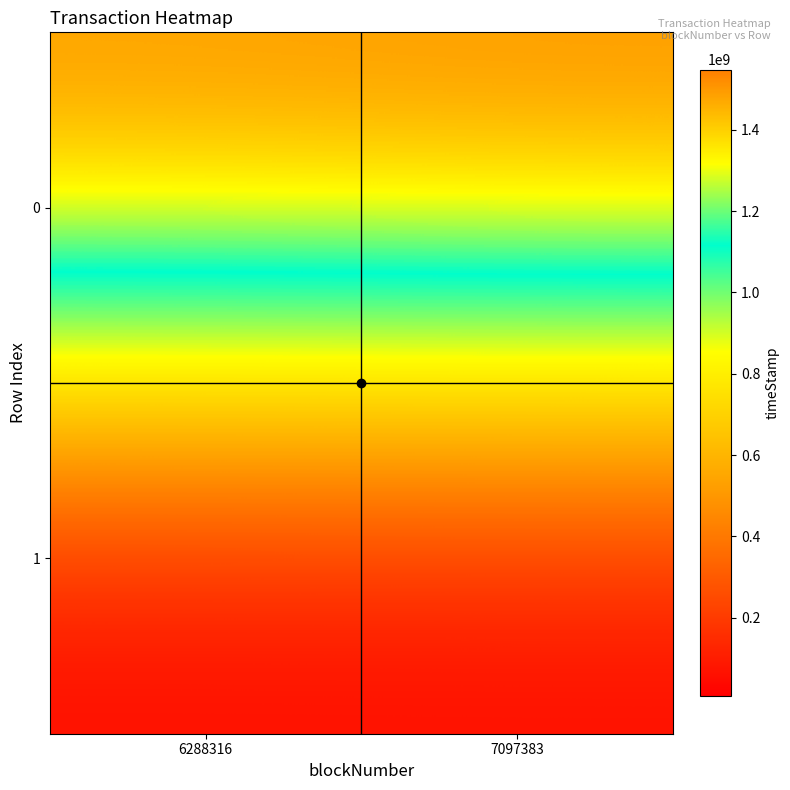

What is the difference between the highest and lowest values at 7097383?

1540873992